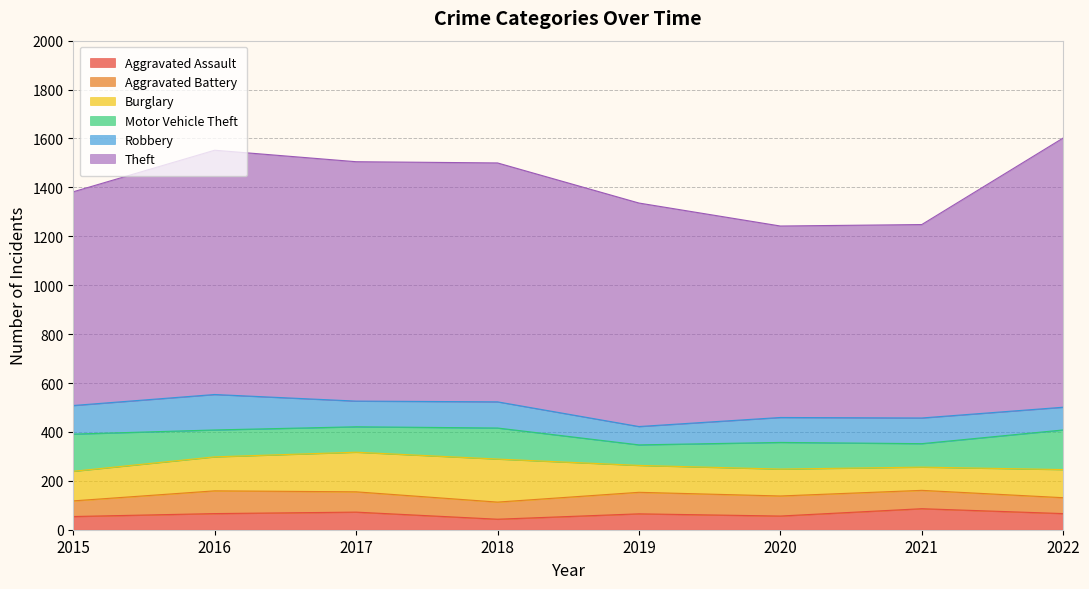

Reading right to left, what are all the values shown in this chart?

Aggravated Assault: 2022=66	2021=86	2020=56	2019=65	2018=43	2017=72	2016=66	2015=54
Aggravated Battery: 2022=65	2021=75	2020=82	2019=88	2018=70	2017=83	2016=93	2015=64
Burglary: 2022=115	2021=95	2020=110	2019=110	2018=176	2017=162	2016=139	2015=121
Motor Vehicle Theft: 2022=162	2021=96	2020=109	2019=84	2018=127	2017=104	2016=110	2015=152
Robbery: 2022=93	2021=105	2020=102	2019=75	2018=107	2017=105	2016=145	2015=117
Theft: 2022=1101	2021=791	2020=783	2019=914	2018=977	2017=979	2016=999	2015=874